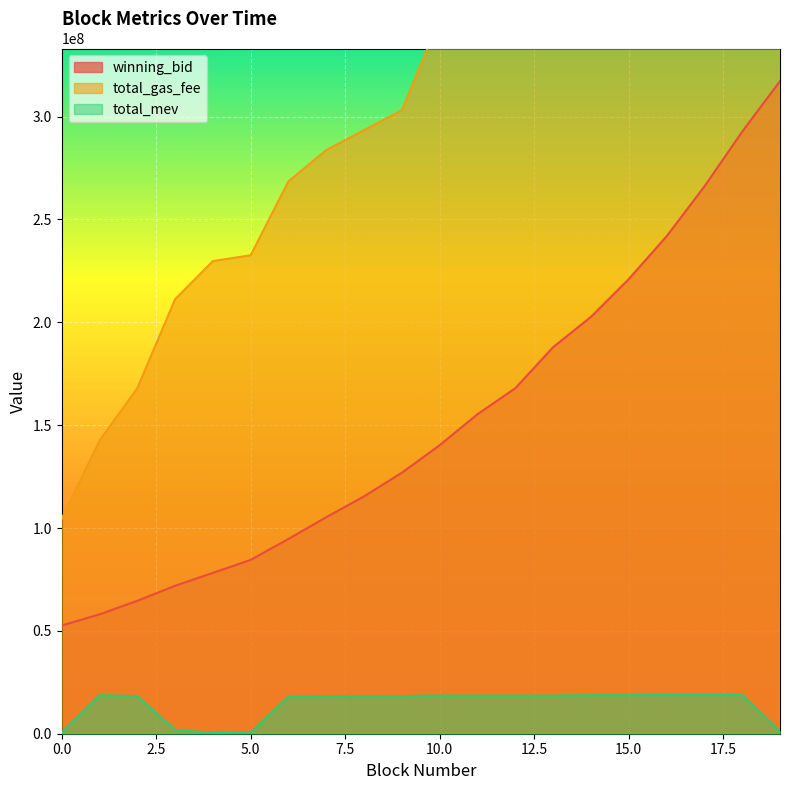

Which category has the lowest value across all series?

4